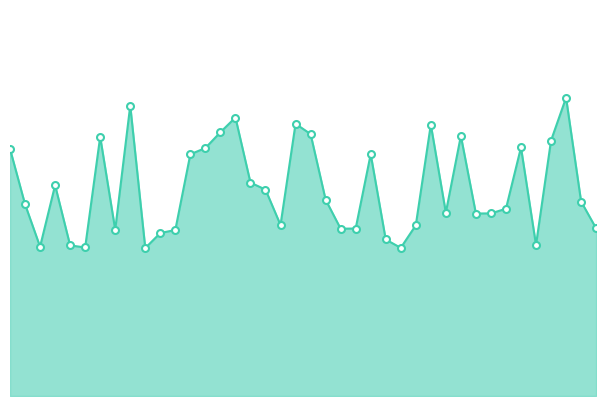

The value at 37 is 15.5. True or false?

True